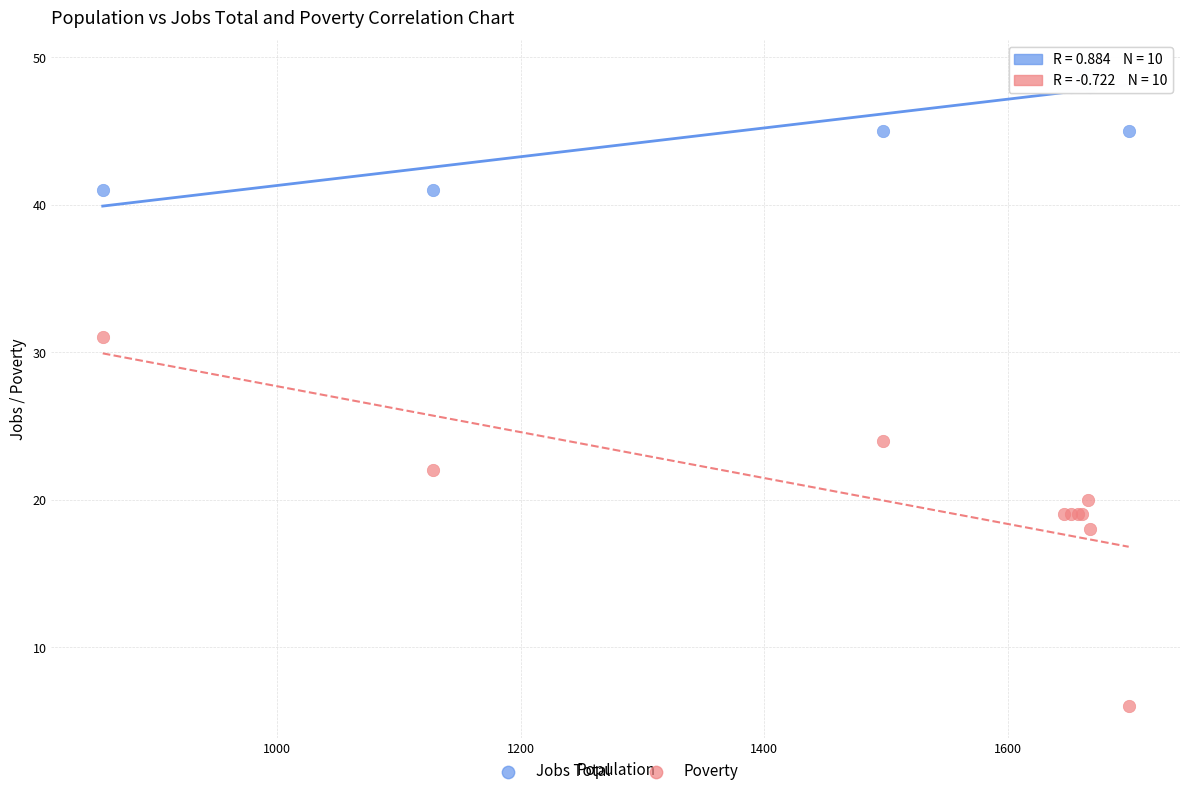

Which series contains the highest Y value?

Jobs Total